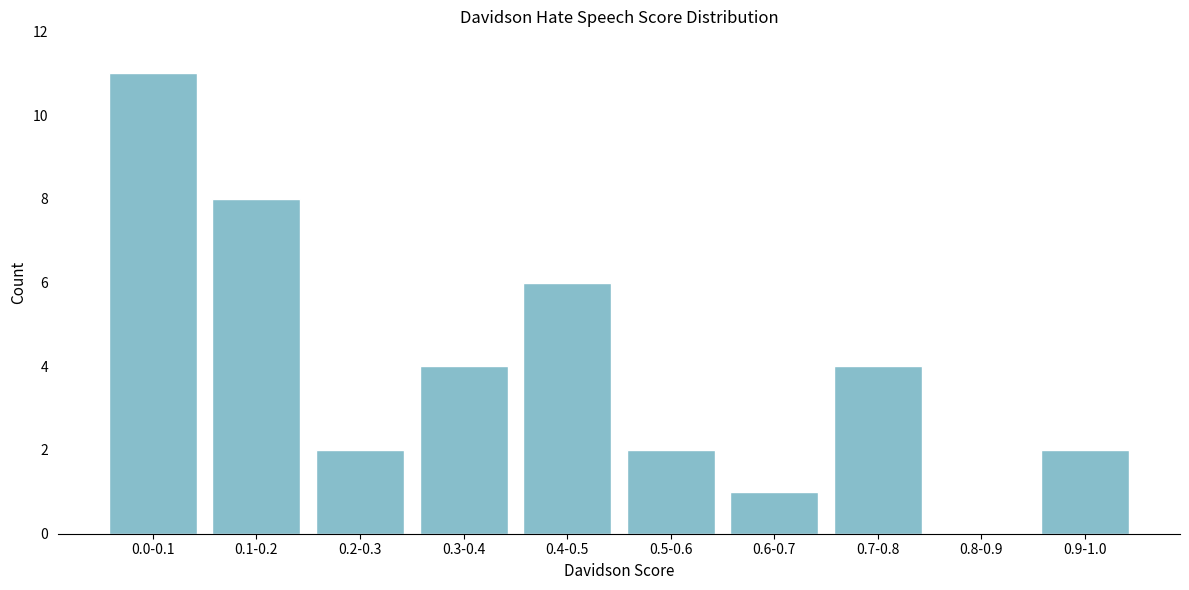

Reading left to right, transcribe all the data shown in this chart.

0.0-0.1=11	0.1-0.2=8	0.2-0.3=2	0.3-0.4=4	0.4-0.5=6	0.5-0.6=2	0.6-0.7=1	0.7-0.8=4	0.8-0.9=0	0.9-1.0=2